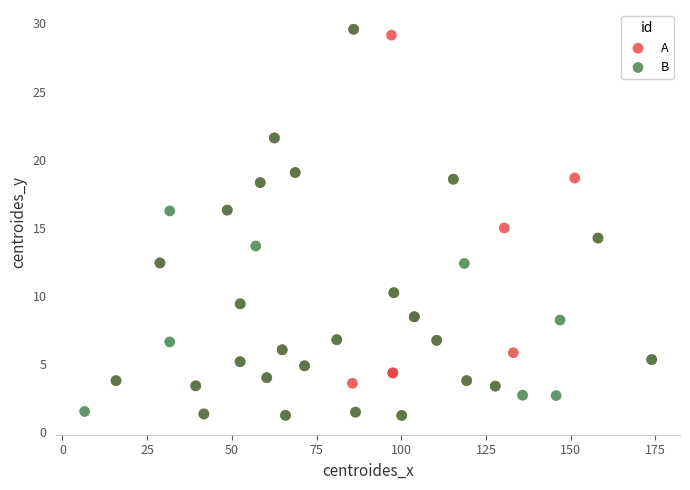

What are all the series names shown in the legend?

A, B